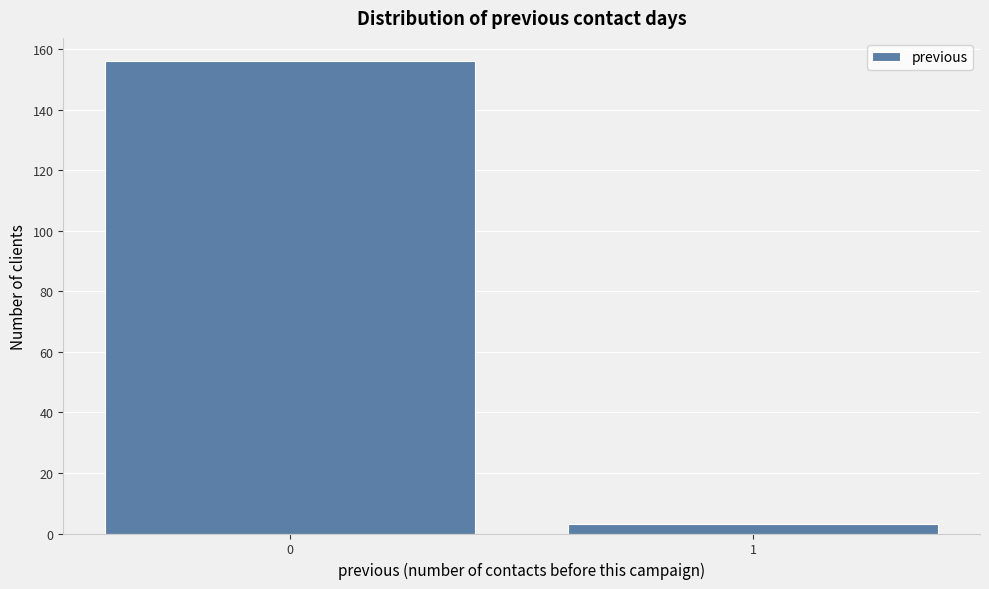

Reading right to left, extract all data points from this chart.

3	156